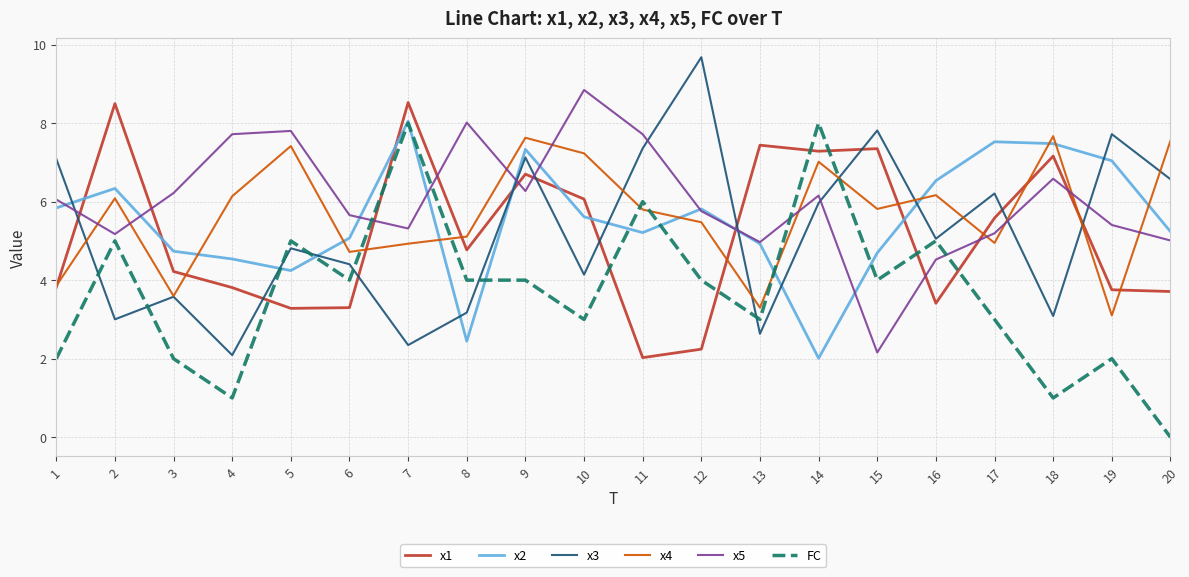

Where do x5 and x1 first cross each other?

1 and 2